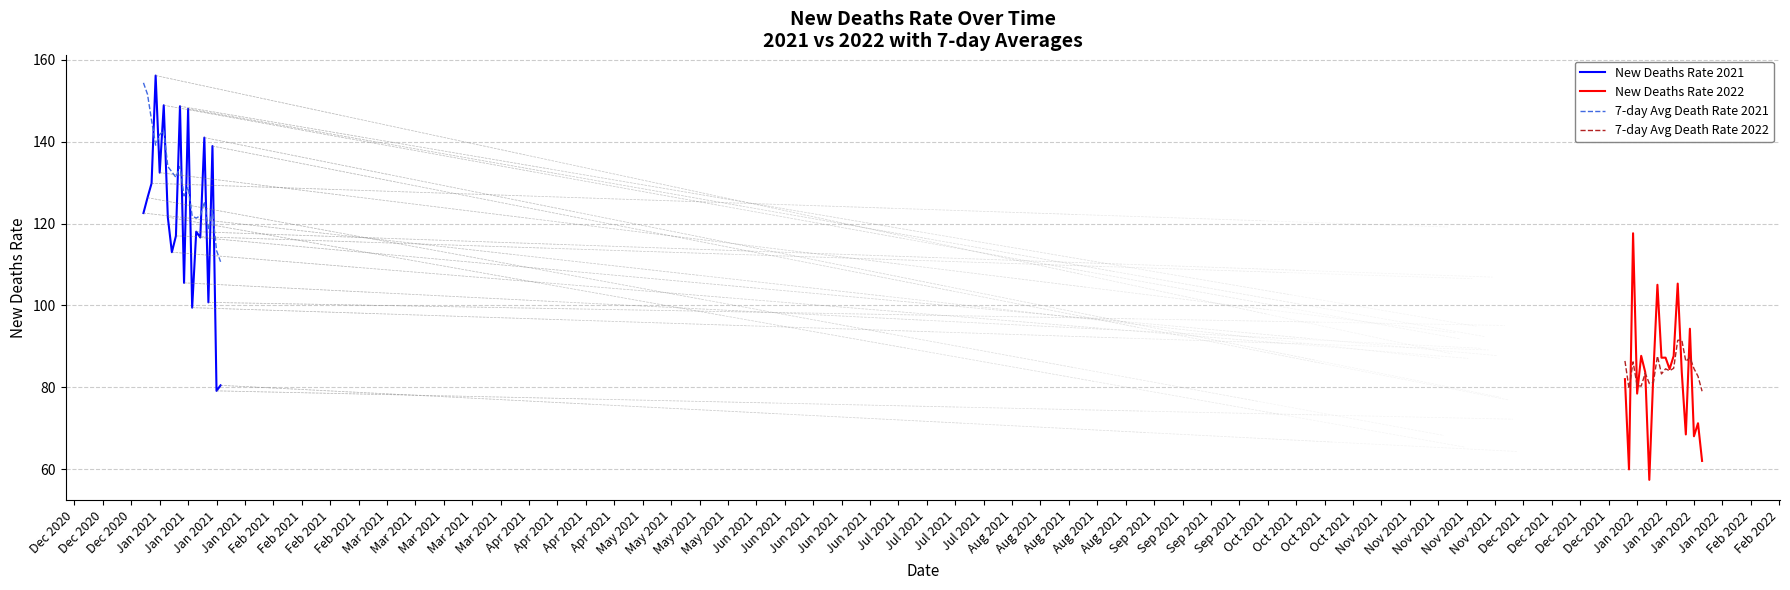

Is it true that 7-day Avg Death Rate 2021 equals 125.3 at Mar 2021?

True